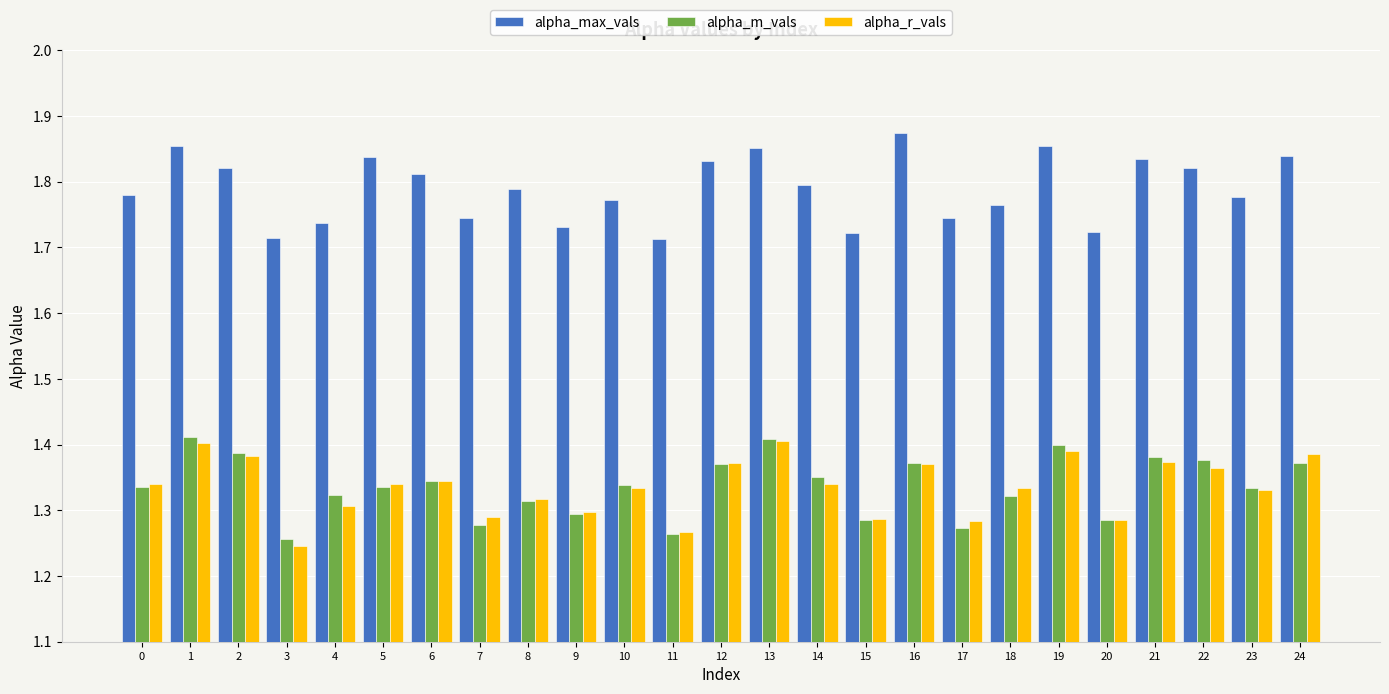

Which label corresponds to the largest value in the chart?

16